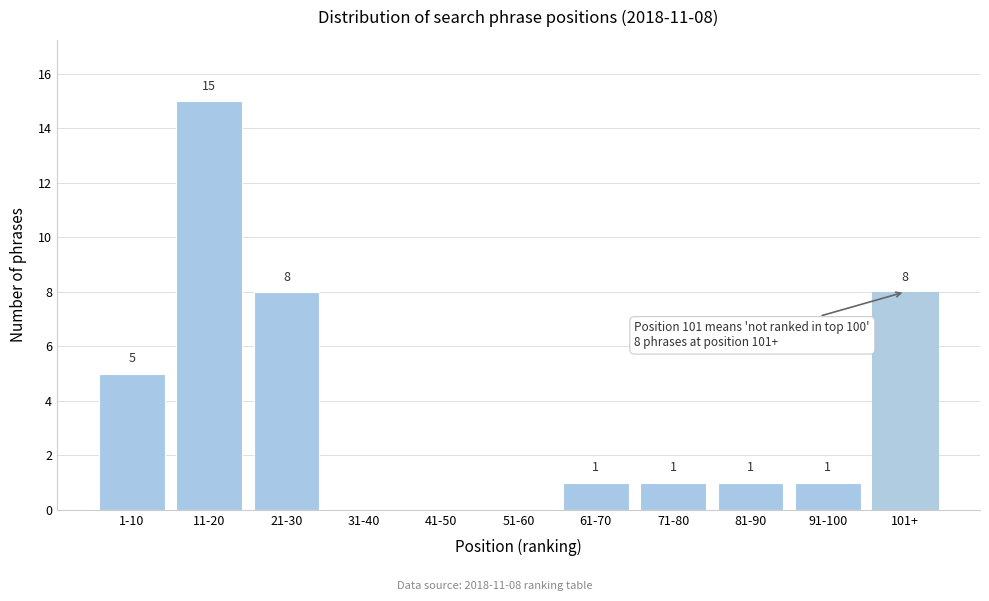

Reading left to right, what are all the values shown in this chart?

1-10=5	11-20=15	21-30=8	31-40=0	41-50=0	51-60=0	61-70=1	71-80=1	81-90=1	91-100=1	101+=8